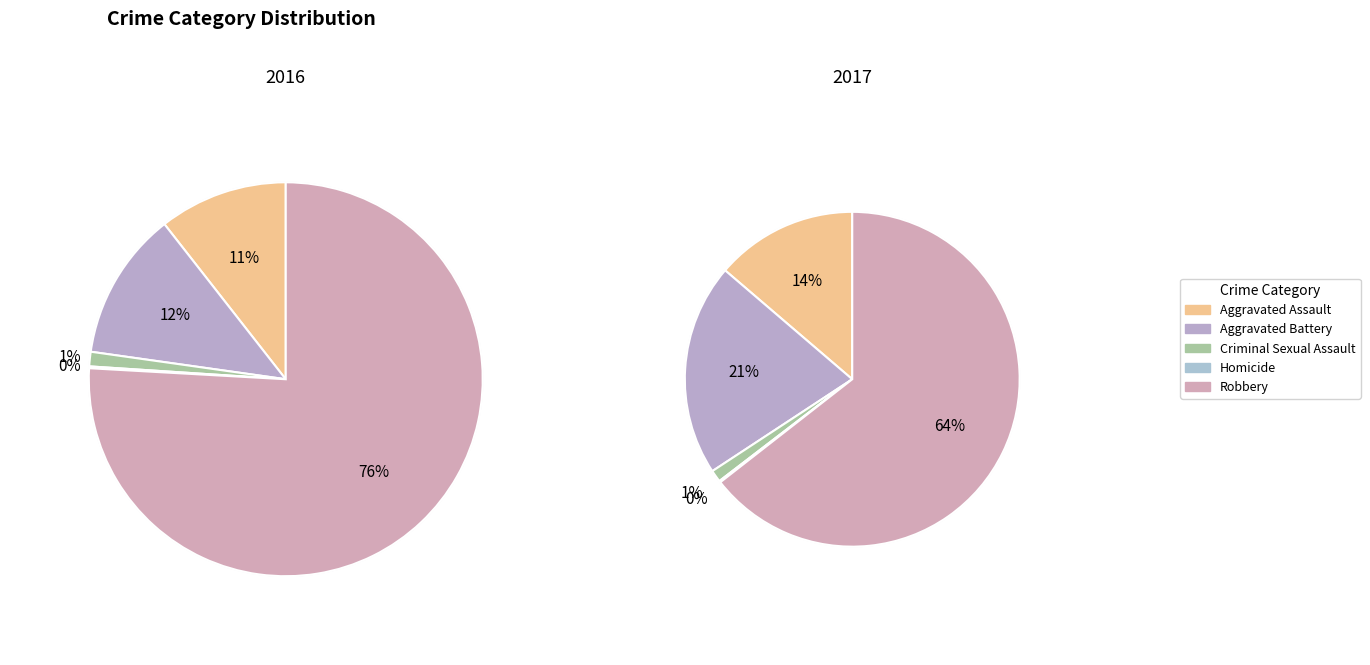

Rank the series by their maximum value, from lowest to highest.

values_2017, values_2016